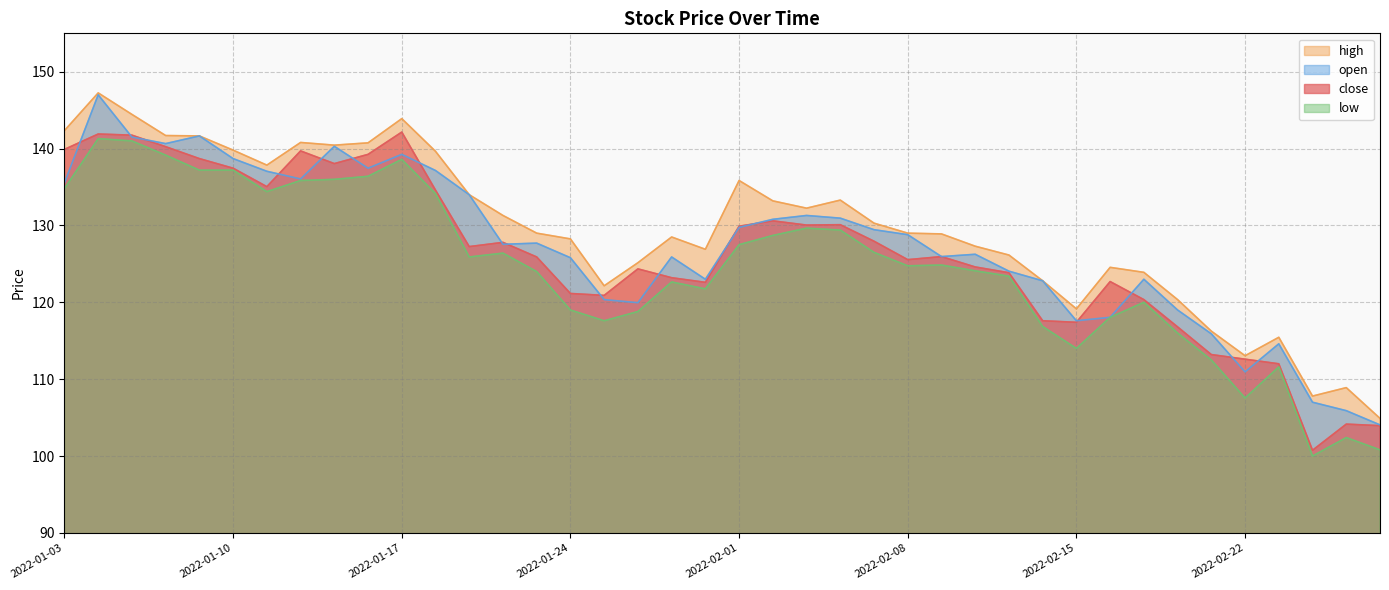

Which series has the largest total across all categories?

high